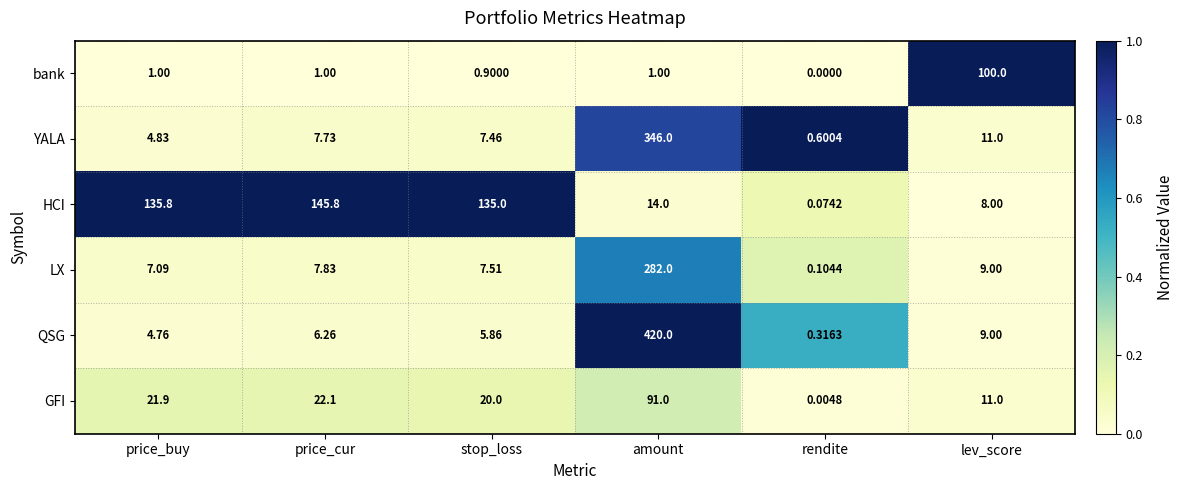

Which series has the largest total across all categories?

QSG